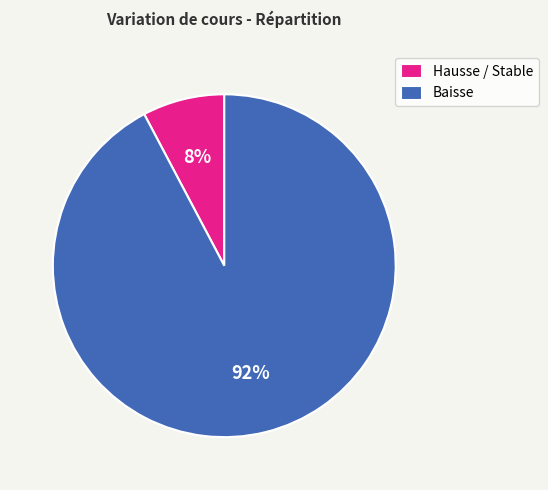

To the nearest percent, what is the average slice percentage?

50%